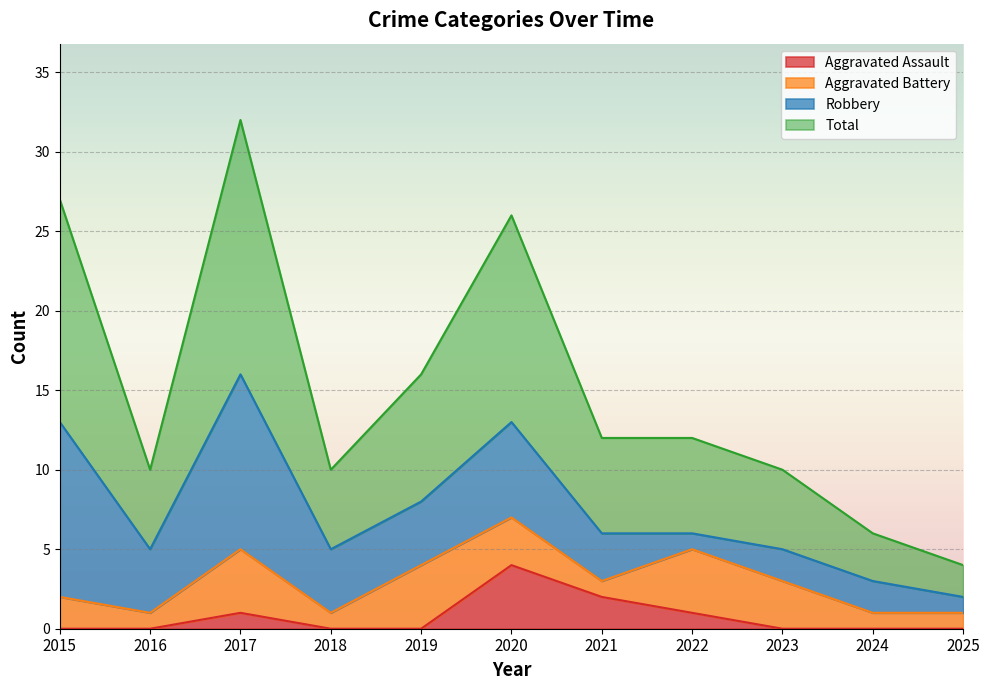

At which category does the chart reach its minimum across all series?

2015